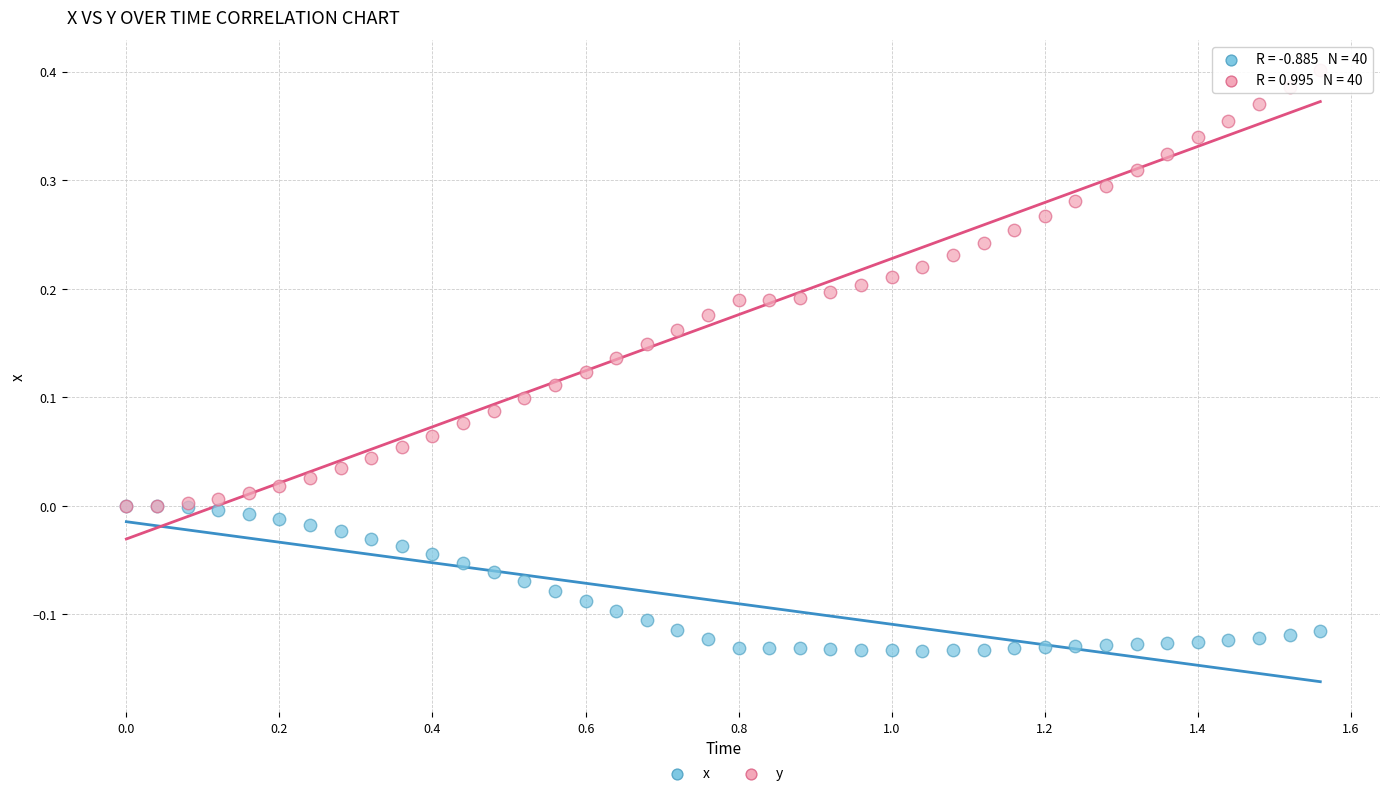

Which series reaches the minimum Y coordinate?

x